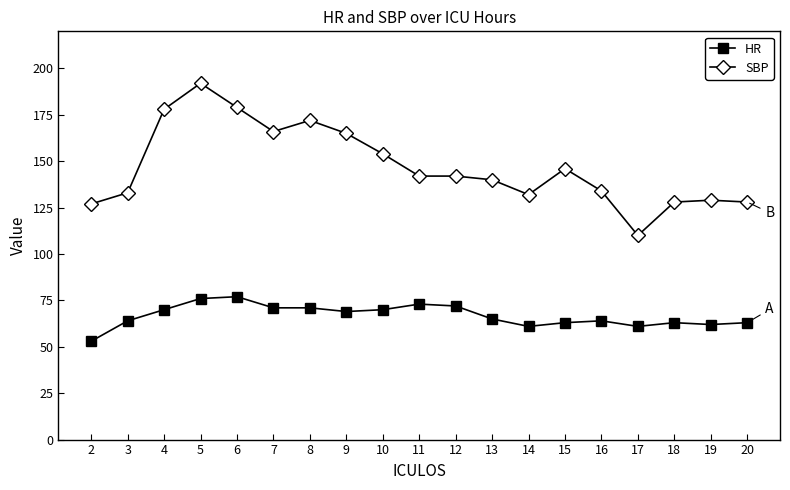

Is this an area chart (filled region under the line)?

No